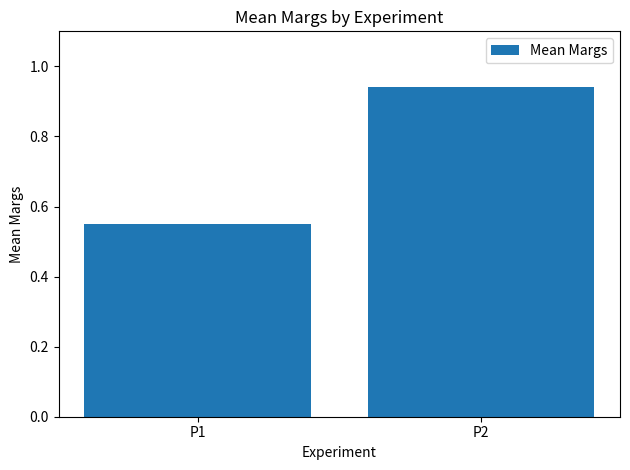

What is the change in value from P1 to P2?

+0.4